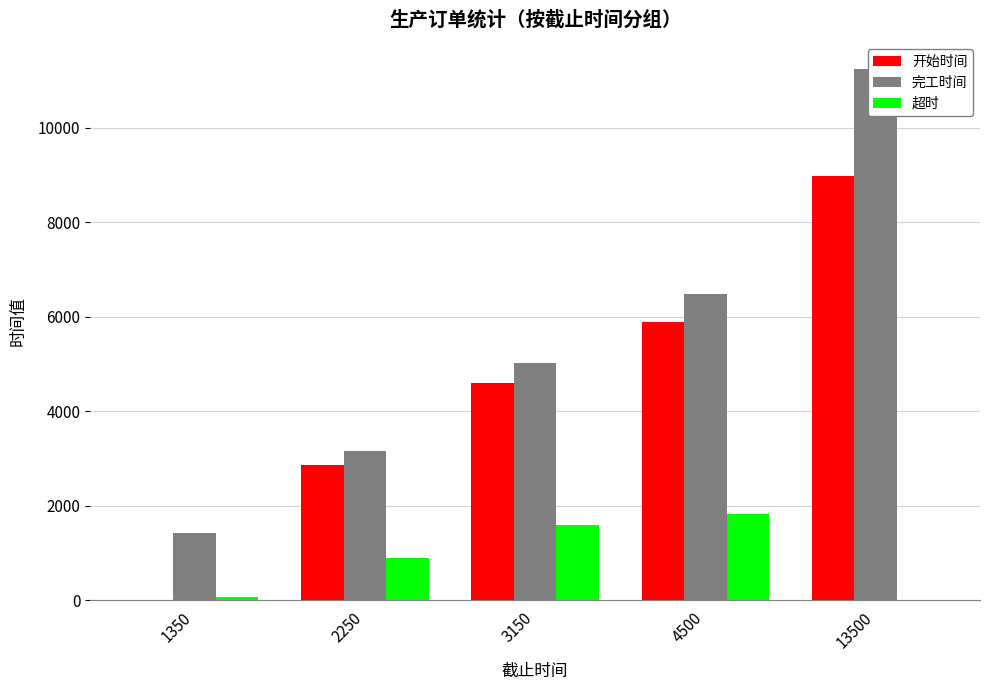

How many 开始时间 values are between 2865 and 5885?

3